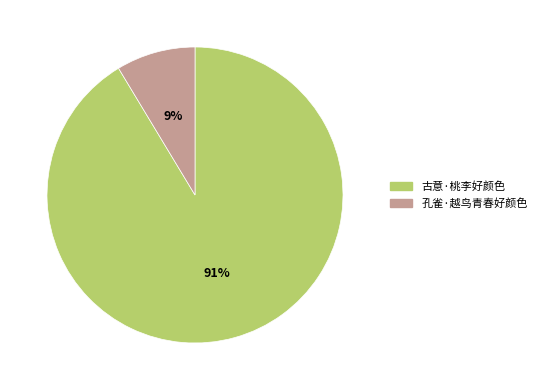

Which has a higher value, 孔雀·越鸟青春好颜色 or 古意·桃李好颜色?

古意·桃李好颜色